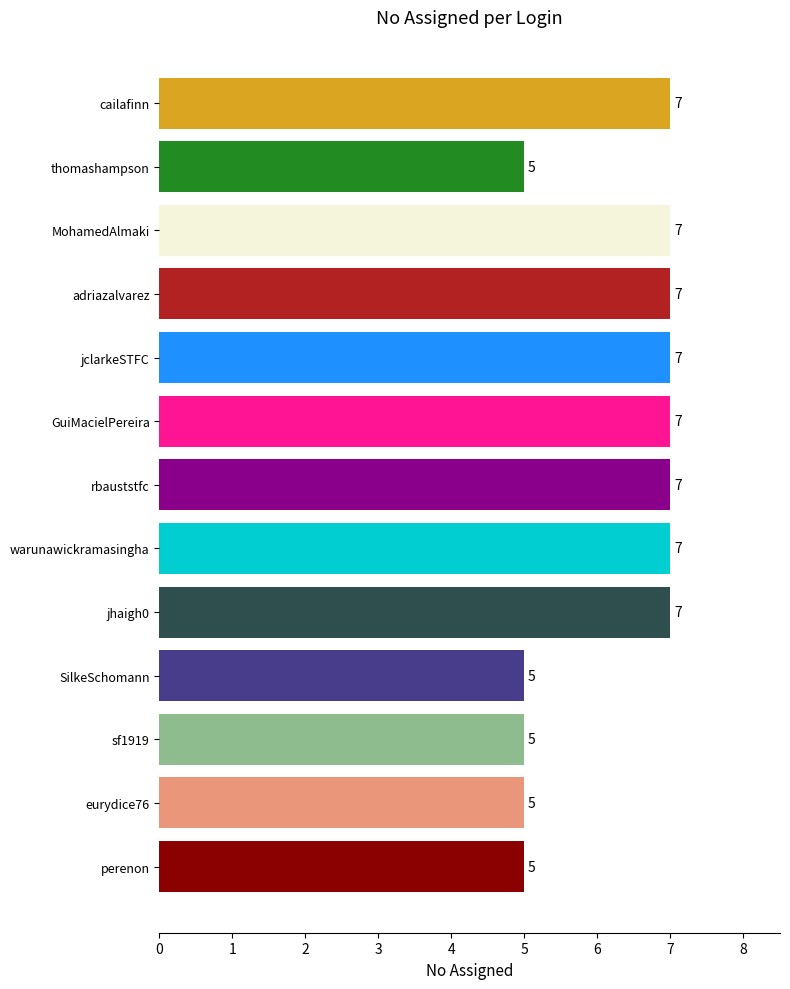

How many bars are there in total?

13